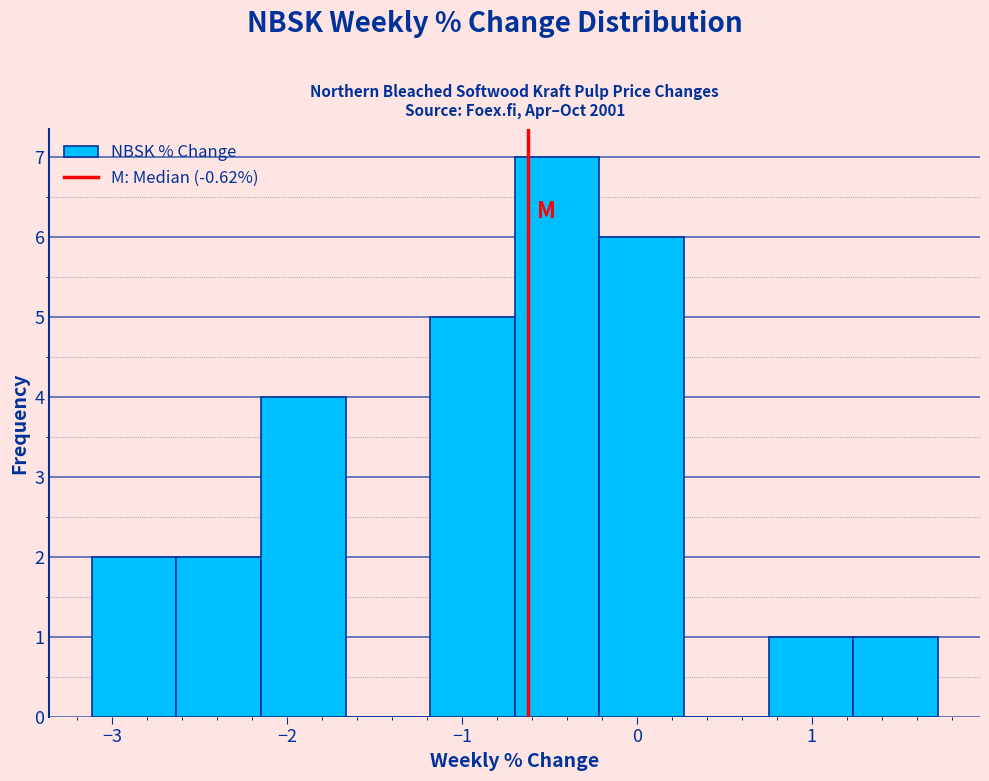

Over which range of the x-axis is the bar tallest?

-0.7 to -0.2